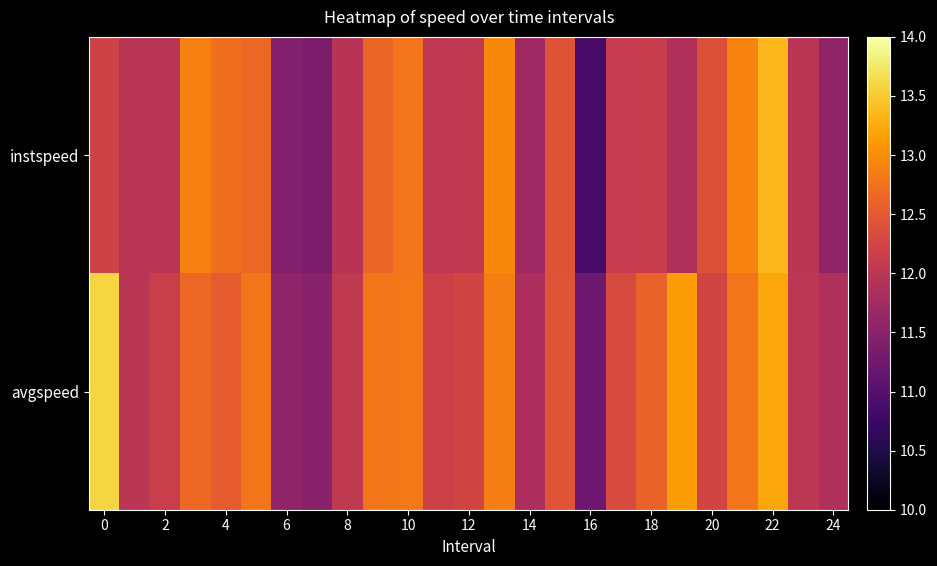

At which category is the sum across all series the highest?

22